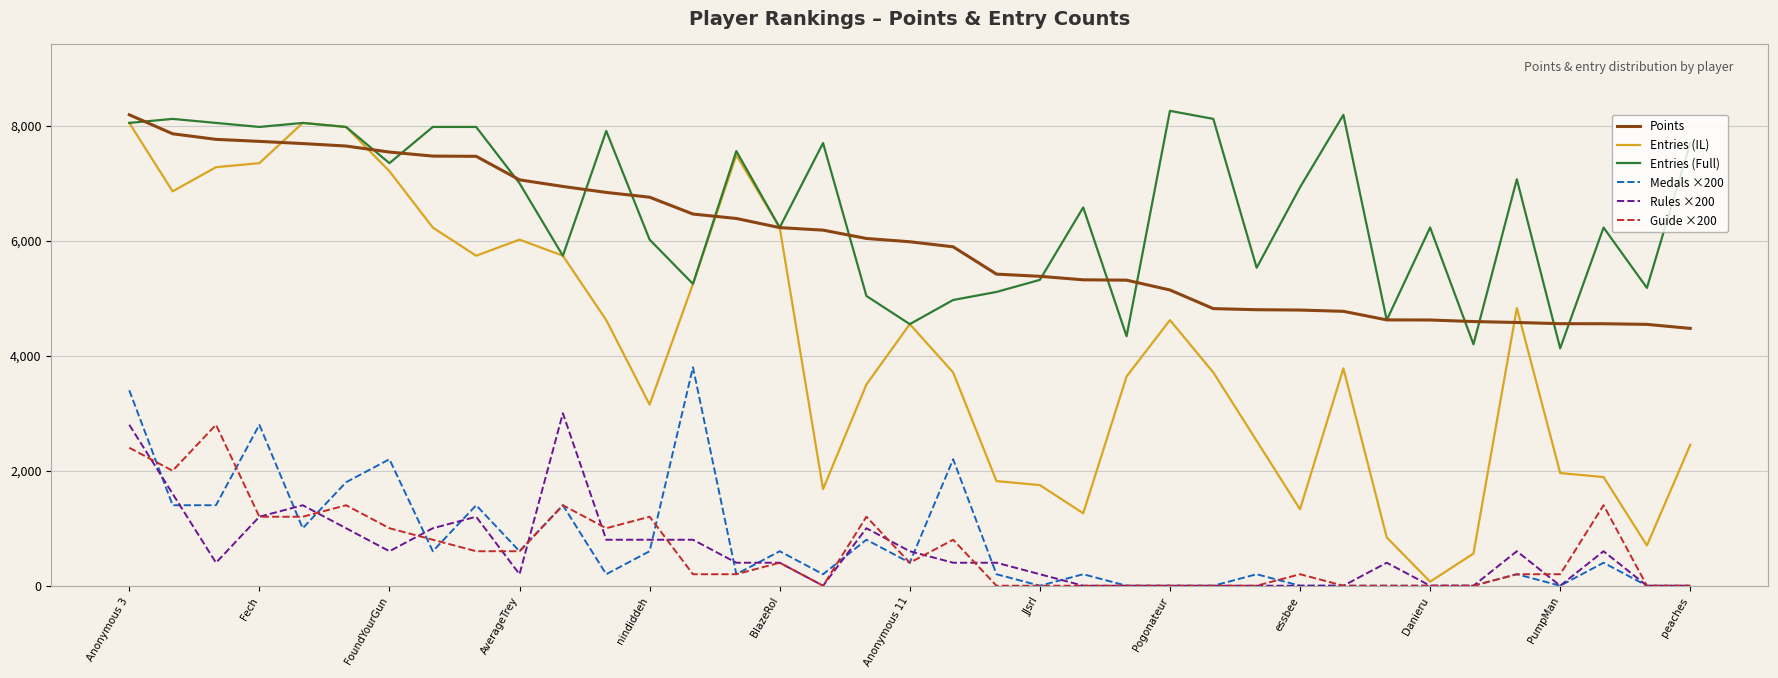

Which series has the largest total across all categories?

Entries (Full)